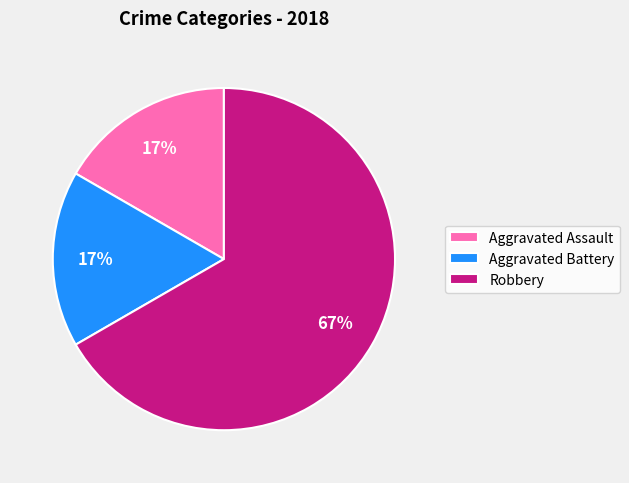

What is the largest slice in the pie chart?

Robbery